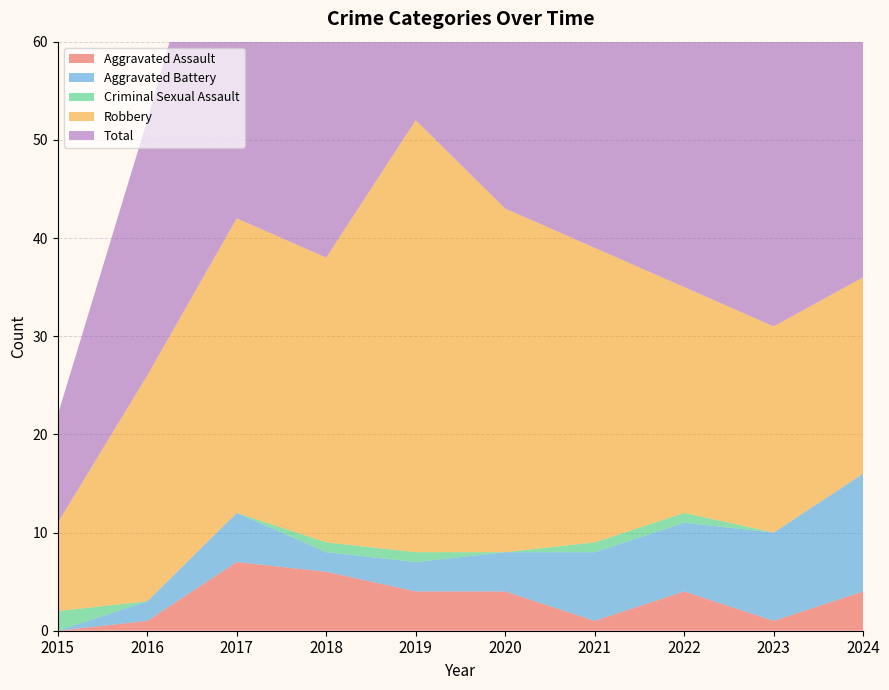

Reading right to left, extract all data points from this chart.

Aggravated Assault: 2024=4	2023=1	2022=4	2021=1	2020=4	2019=4	2018=6	2017=7	2016=1	2015=0
Aggravated Battery: 2024=12	2023=9	2022=7	2021=7	2020=4	2019=3	2018=2	2017=5	2016=2	2015=0
Criminal Sexual Assault: 2024=0	2023=0	2022=1	2021=1	2020=0	2019=1	2018=1	2017=0	2016=0	2015=2
Robbery: 2024=20	2023=21	2022=23	2021=30	2020=35	2019=44	2018=29	2017=30	2016=23	2015=9
Total: 2024=36	2023=31	2022=36	2021=39	2020=43	2019=52	2018=38	2017=42	2016=26	2015=11